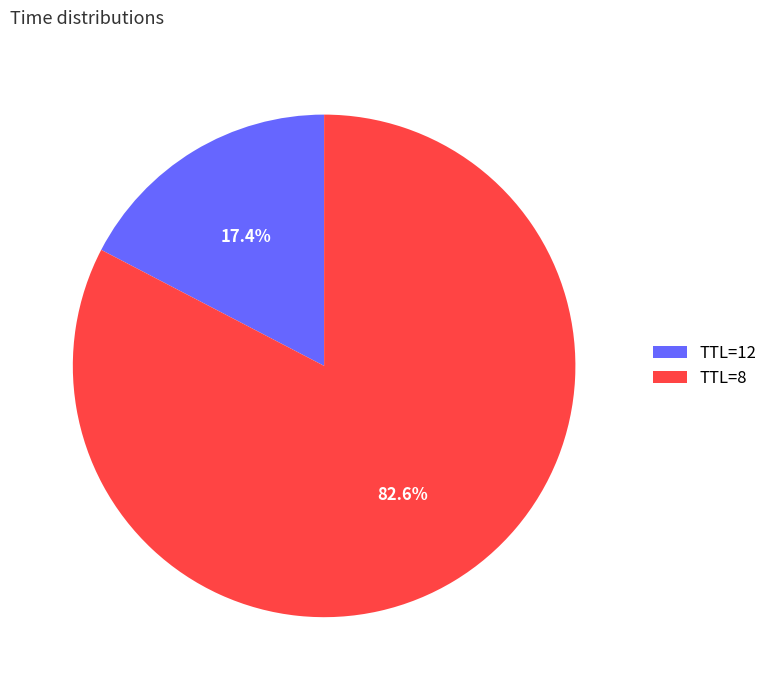

Which category has the biggest portion of the pie?

TTL=8